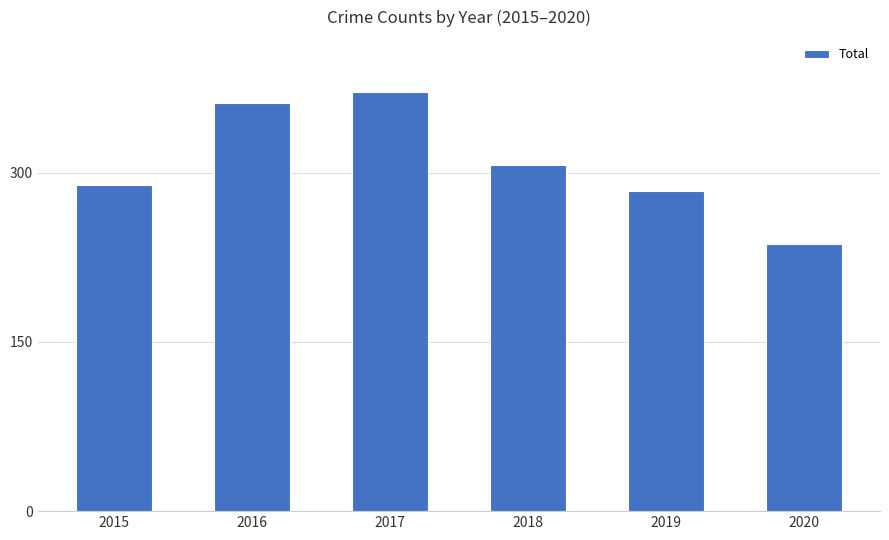

Rank the categories by value from highest to lowest.

2017, 2016, 2018, 2015, 2019, 2020